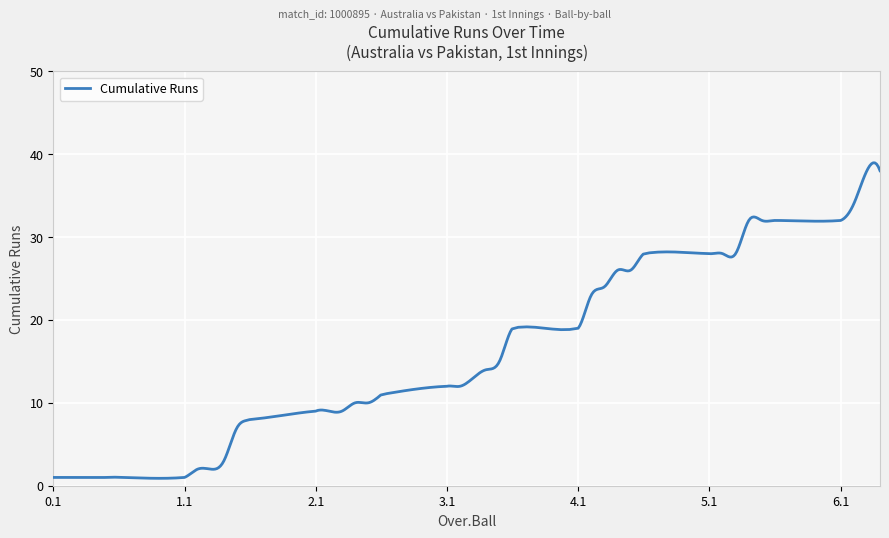

What is the maximum value shown in the chart?

39.0